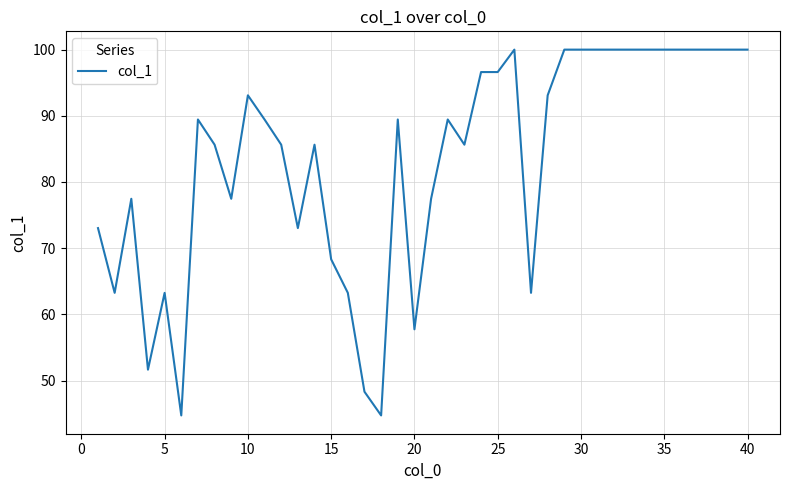

What is the minimum value shown in the chart?

44.7